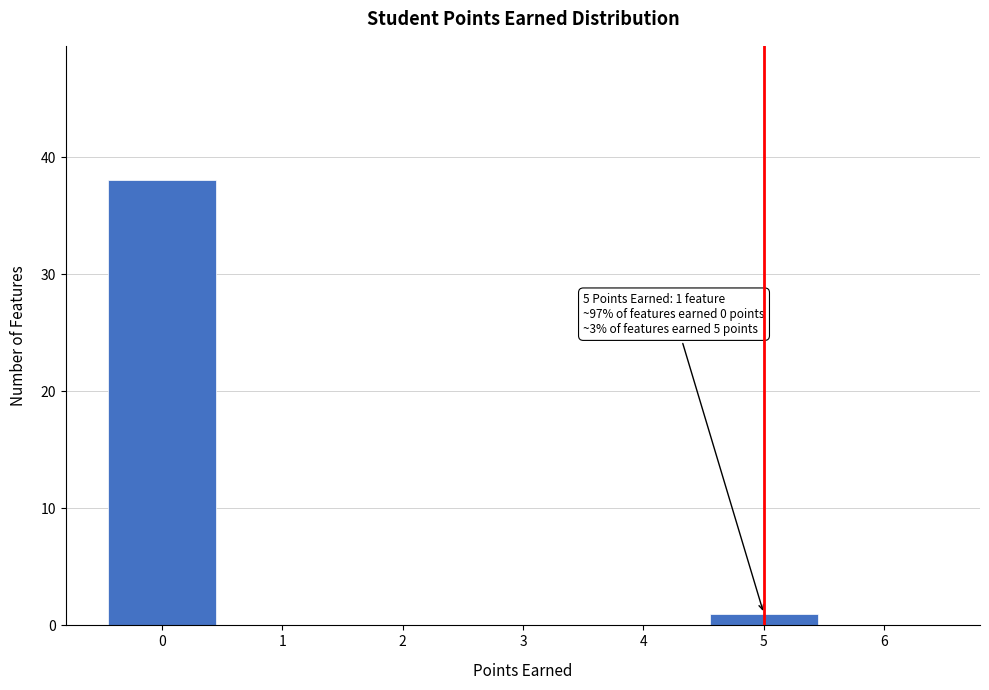

Over which range of the x-axis is the bar tallest?

-0.5 to 0.5